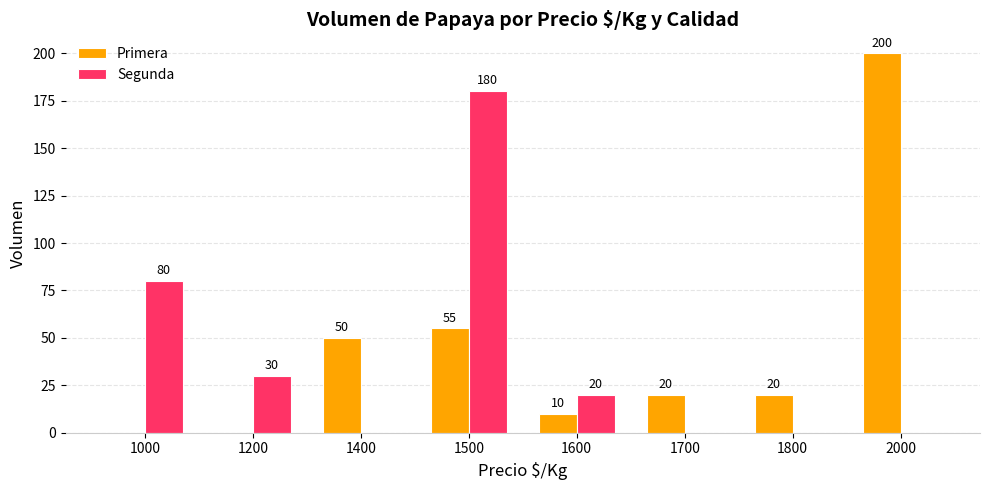

How many values in Primera are above zero?

6